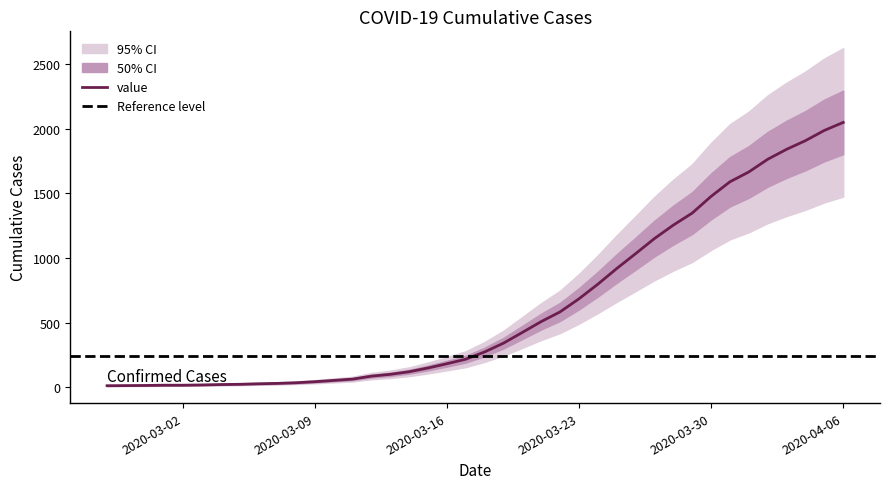

True or false: the data has more than 1 interior local peaks.

False